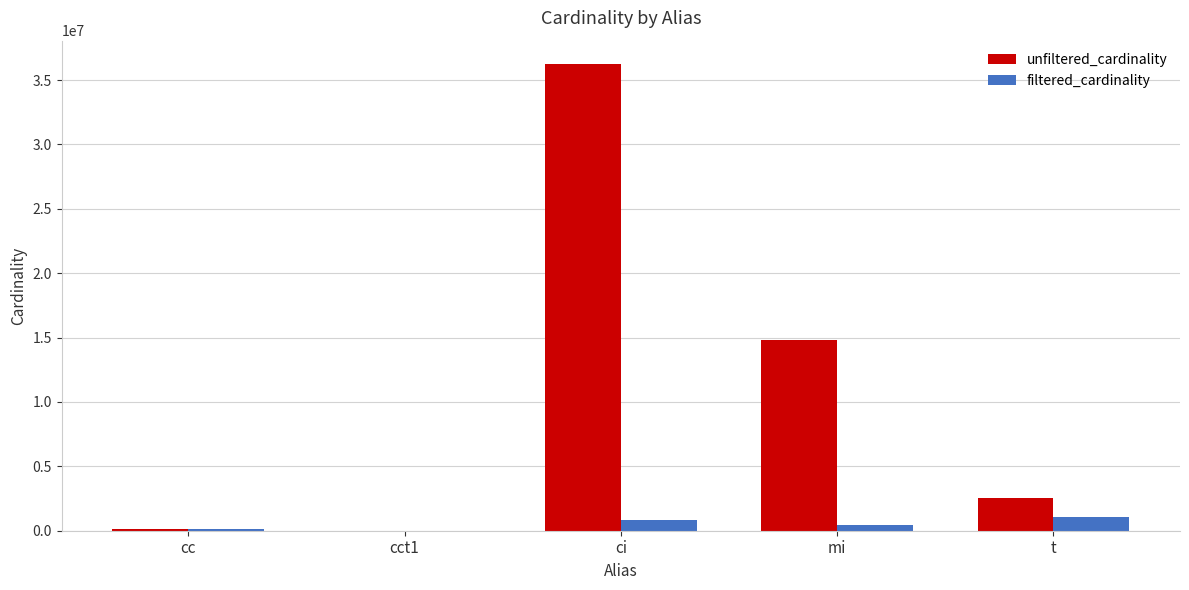

What is the spread (max minus min) of values at ci?

35376867